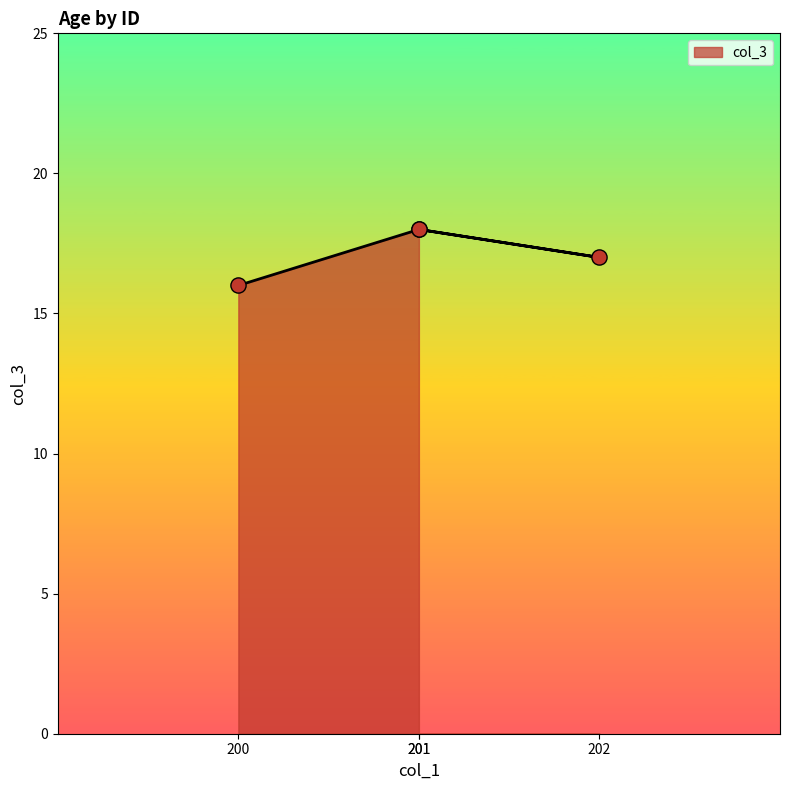

What is the change in value from 200 to 201?

+2